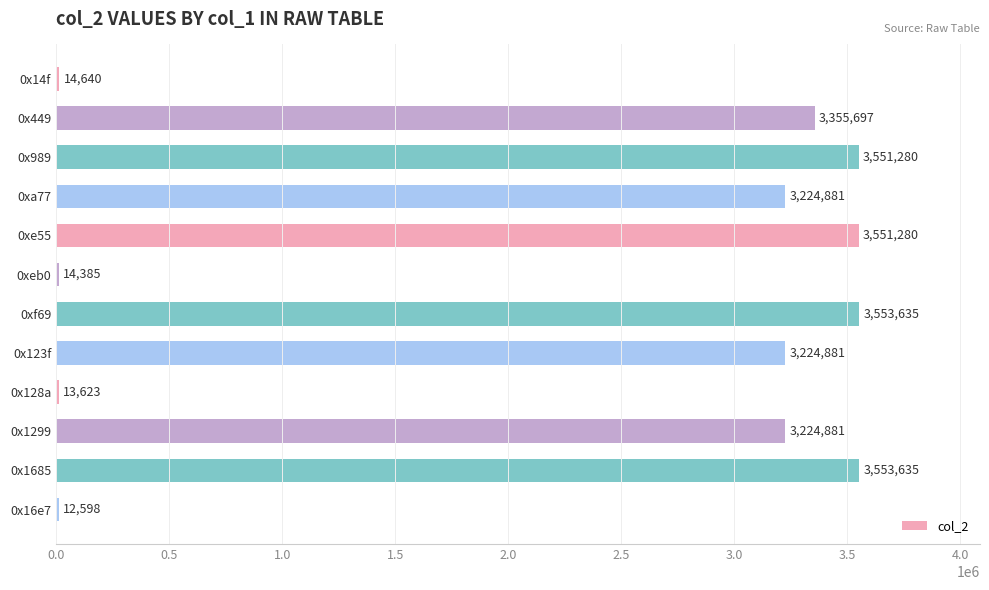

True or false: the data shows 3553635 at 0x1685.

True